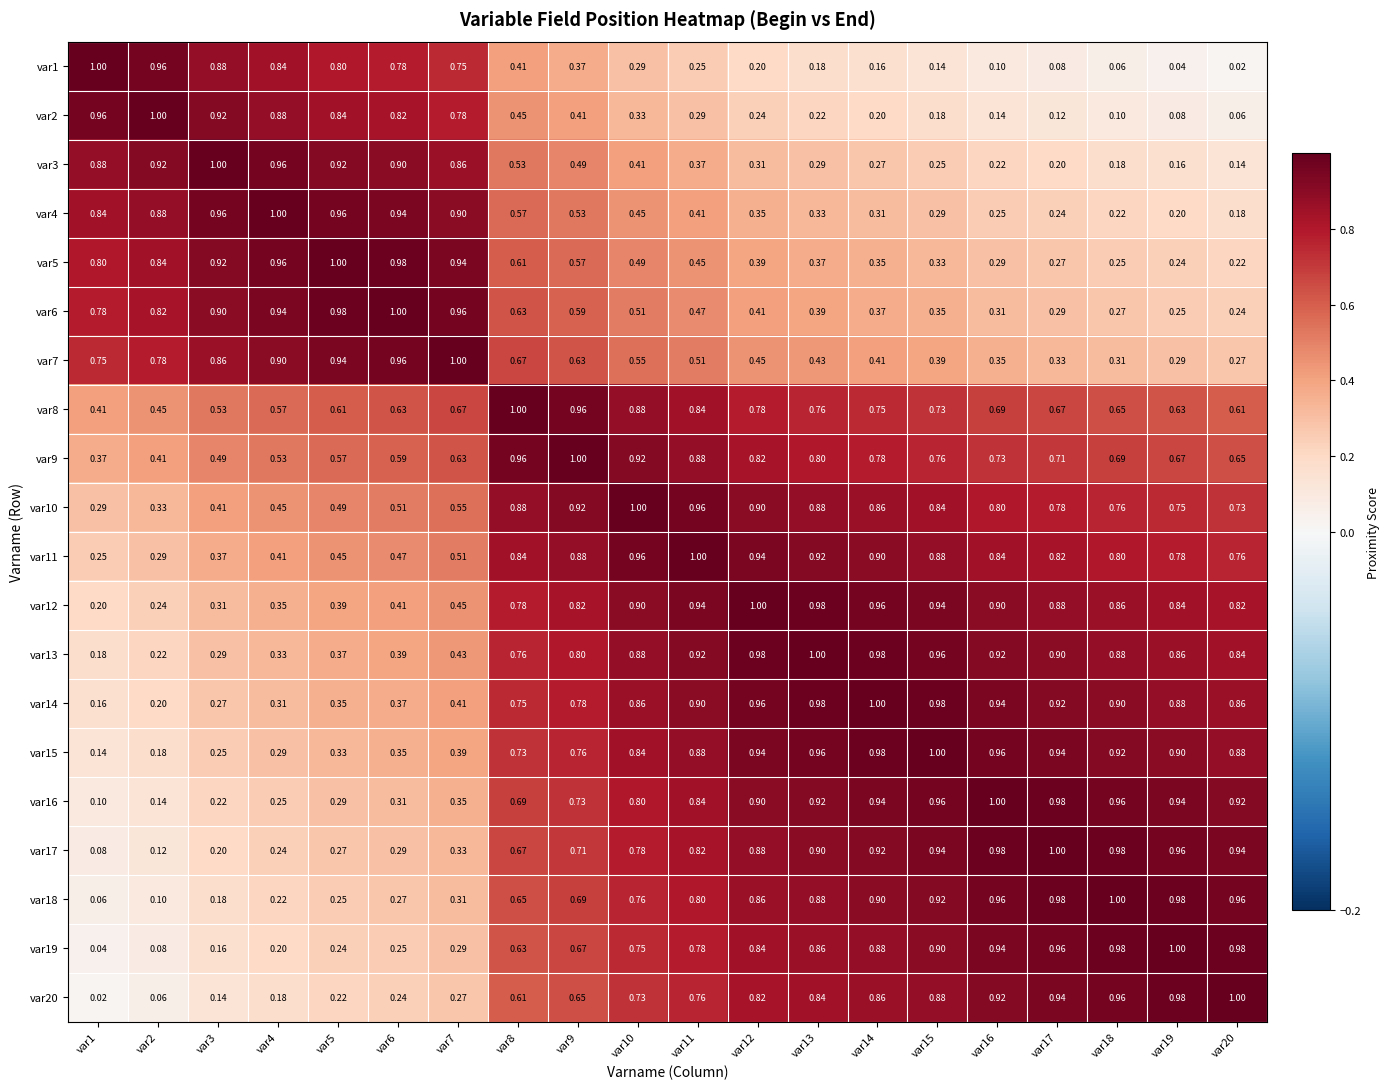

What is the spread (max minus min) of values at var4?

0.8